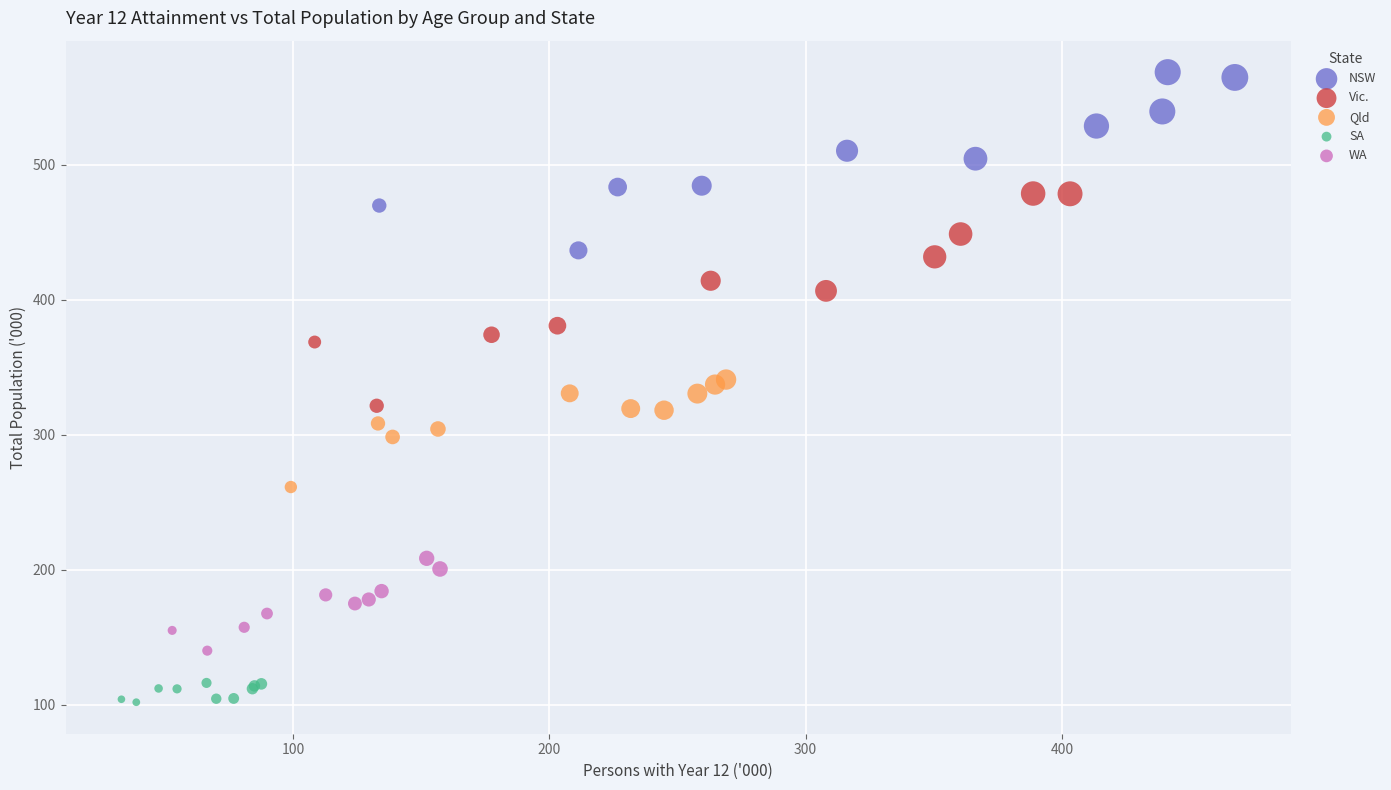

Which series reaches the minimum Y coordinate?

SA